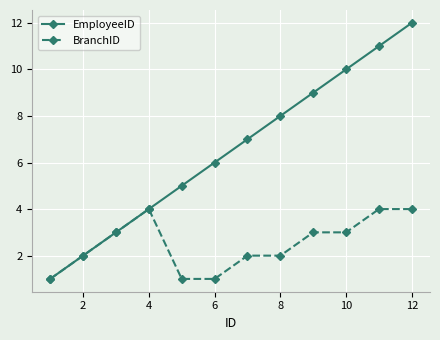

List the series in order of their overall mean, lowest first.

BranchID, EmployeeID